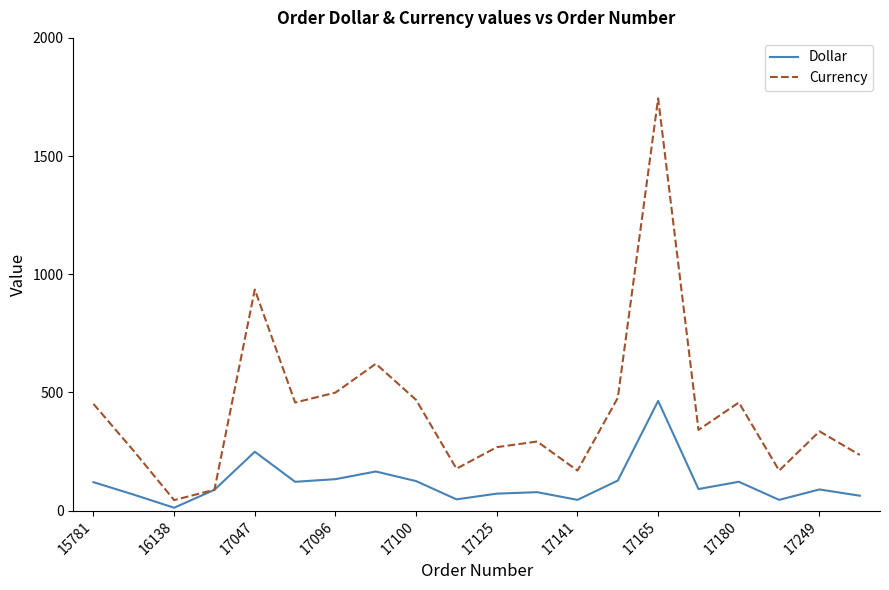

List the series in order of their overall mean, highest first.

Currency, Dollar